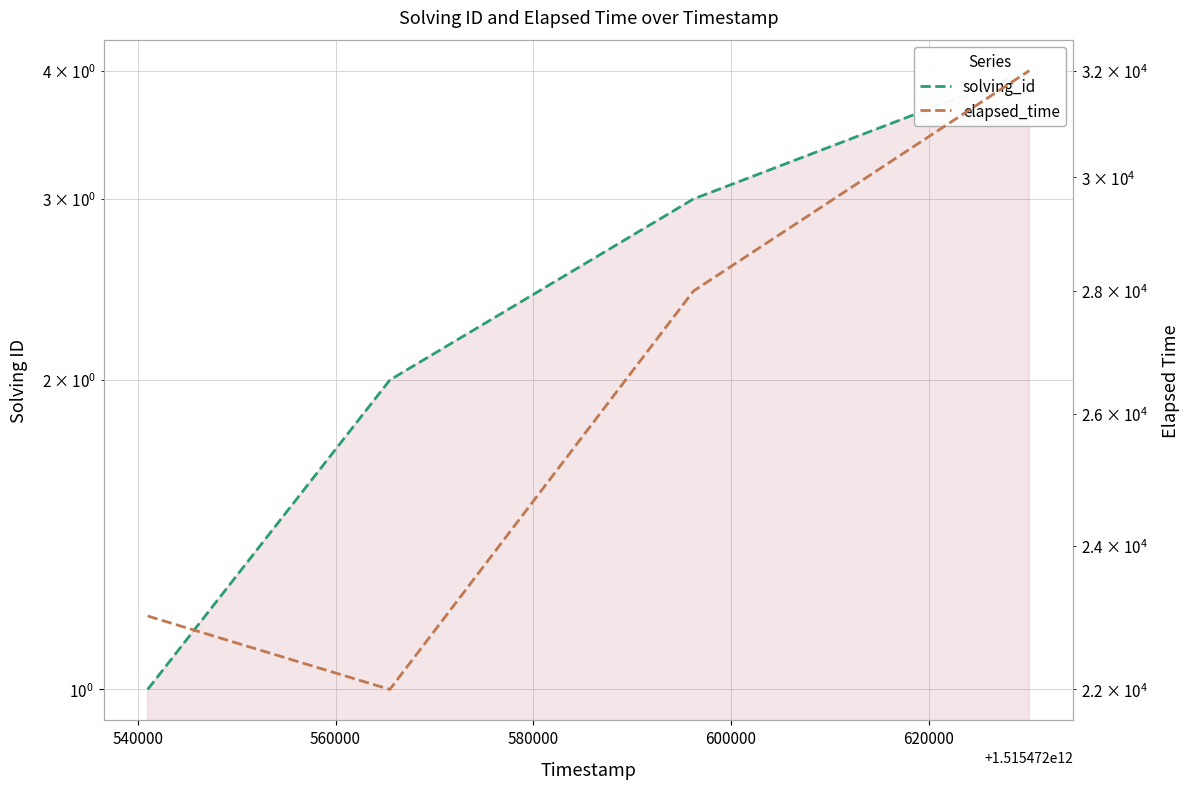

True or false: elapsed_time and solving_id intersect in this chart.

False